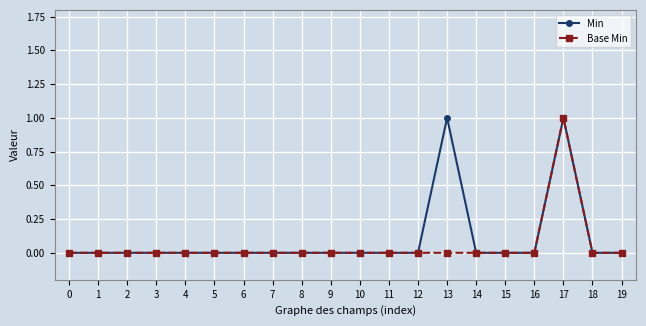

The value of Min at 14 is 0. True or false?

True